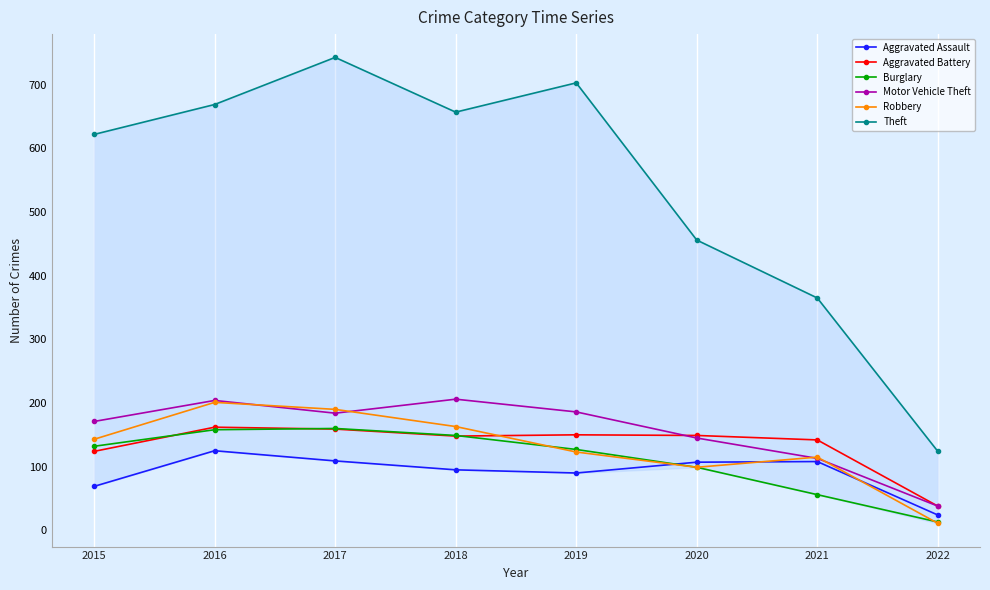

True or false: Burglary and Motor Vehicle Theft cross at least once.

False